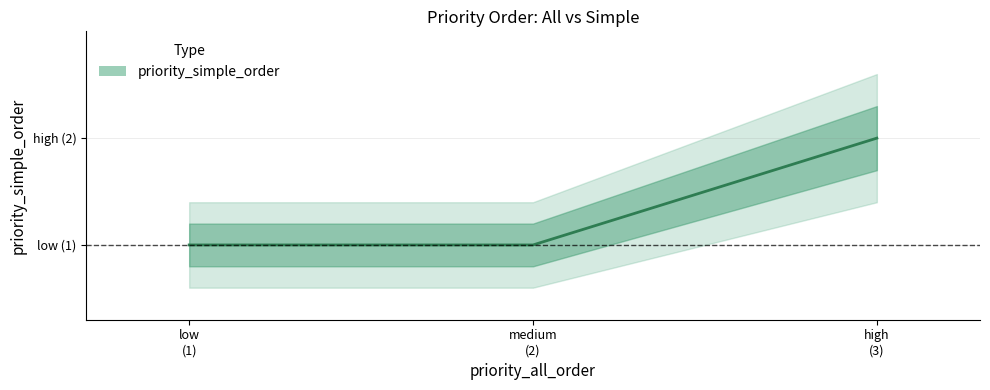

What is the value of the 1st point from the left?

1